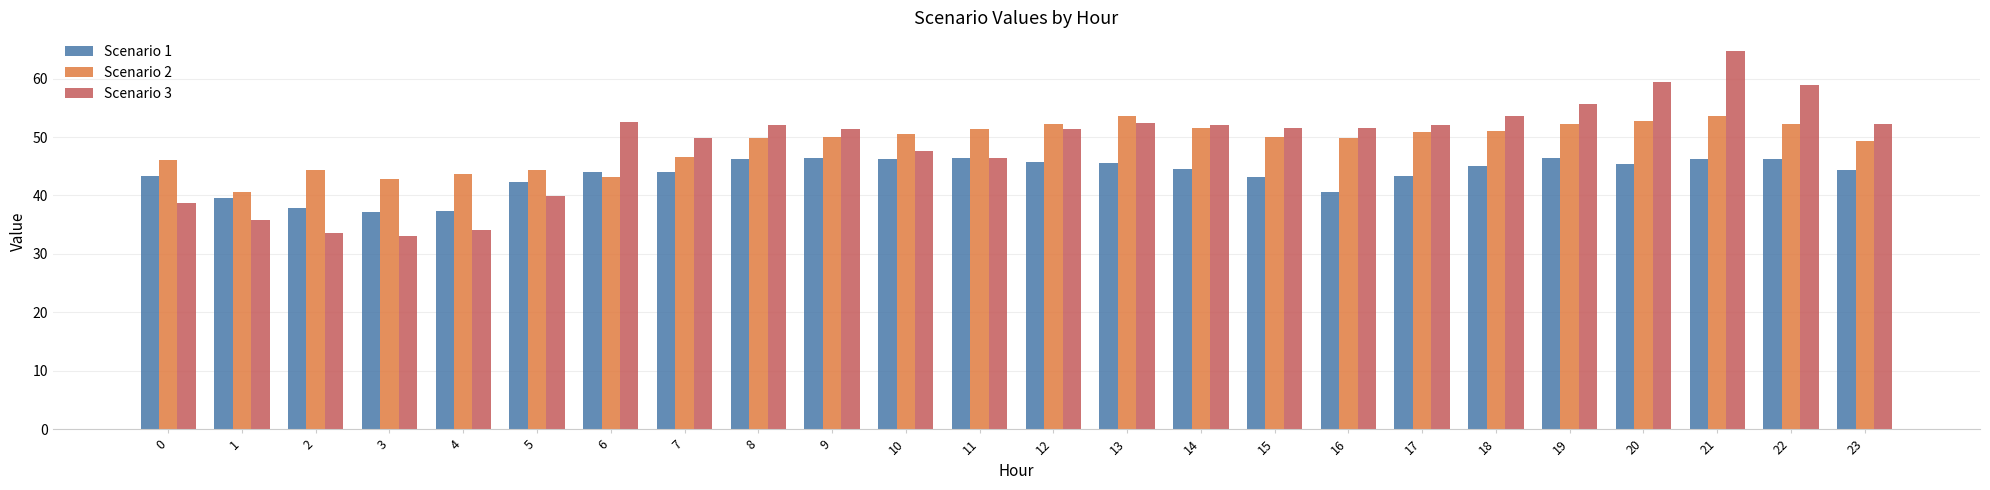

Does the chart contain any negative values?

No